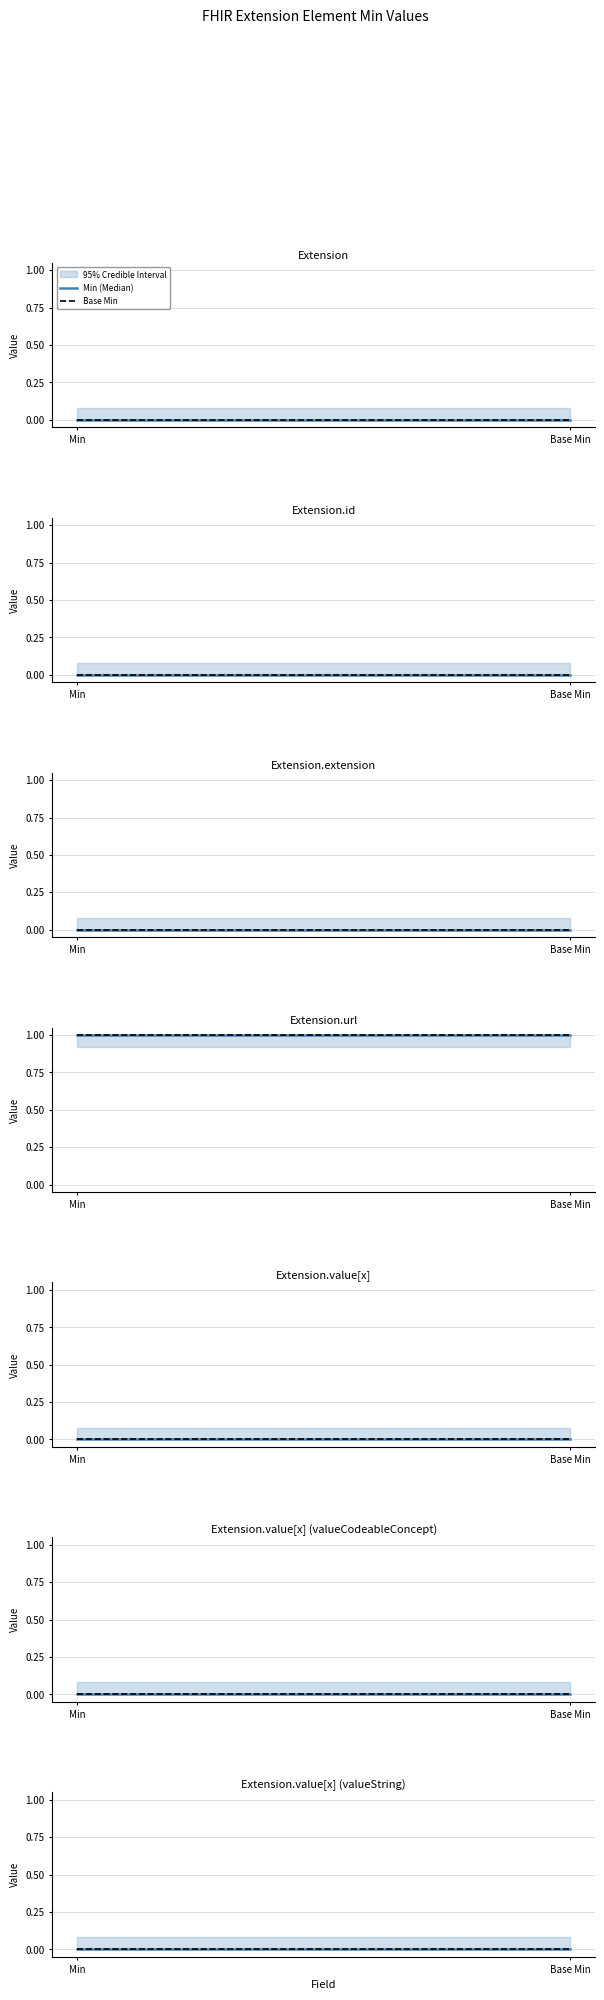

Which series has the widest spread of values?

Min